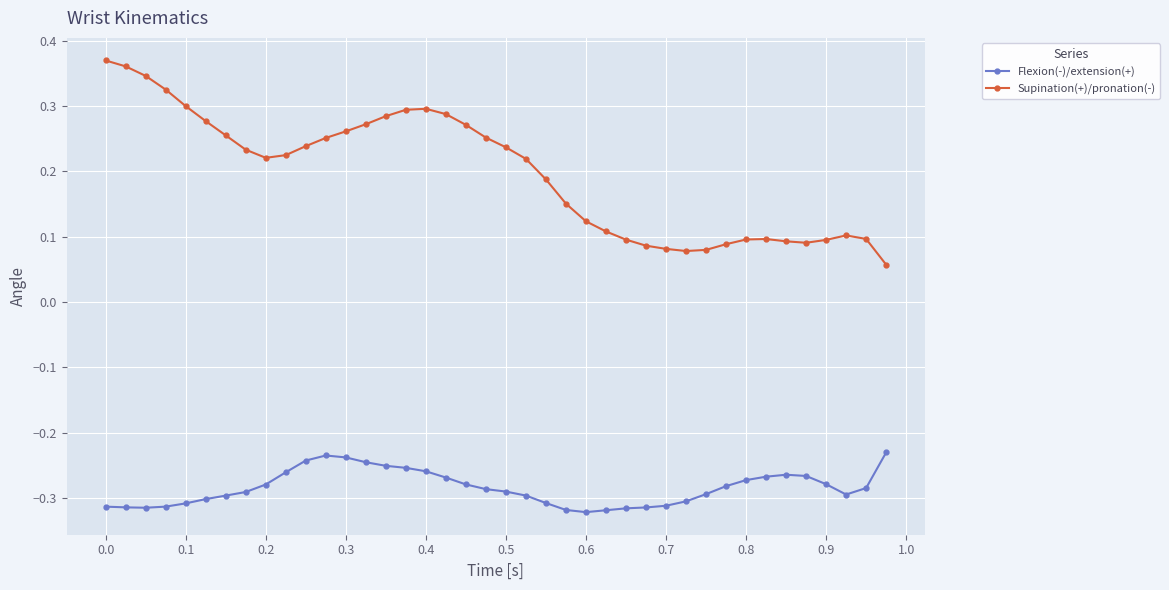

Count the Supination(+)/pronation(-) values in the range 0 to 1.

40